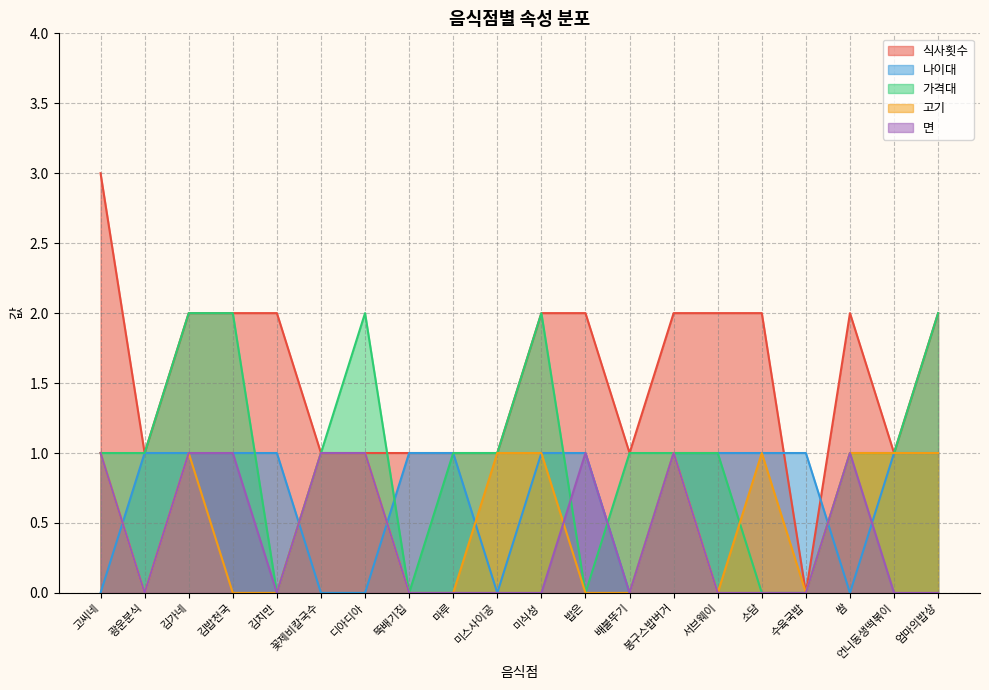

Which label corresponds to the smallest value in the chart?

수육국밥